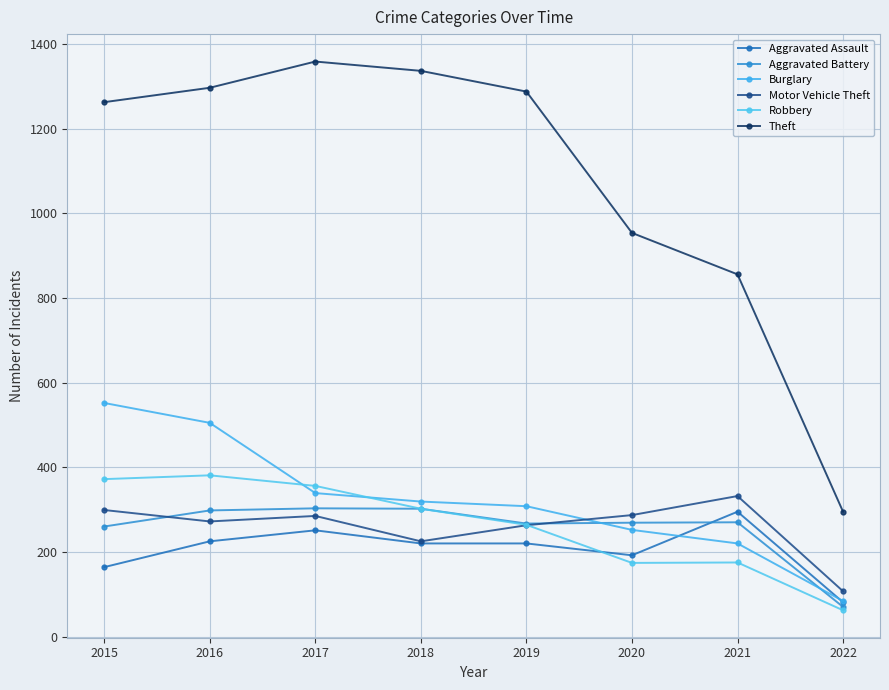

What is the maximum value for Burglary?

552